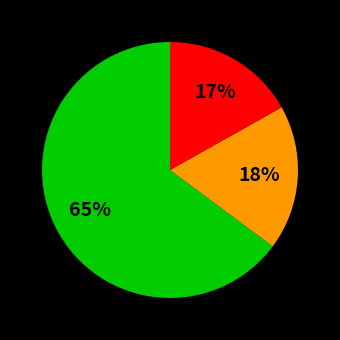

Is there a majority slice in this chart?

Yes